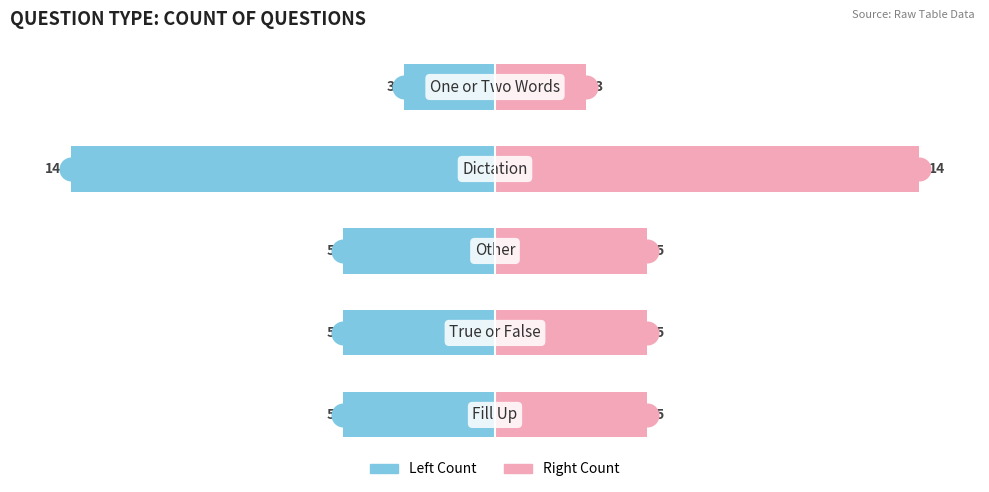

At how many categories does at least one series exceed 4?

4